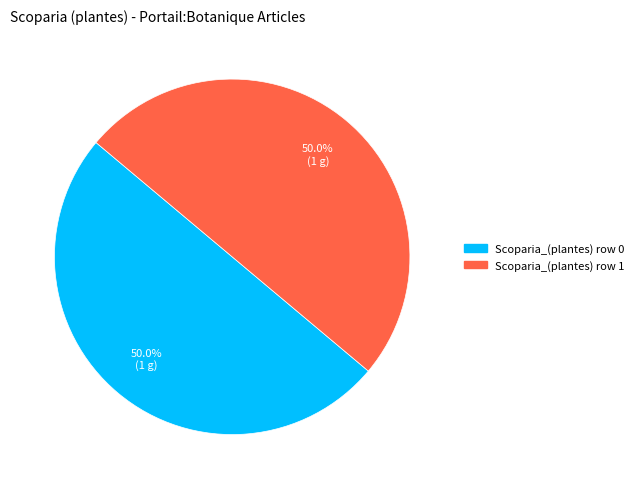

To the nearest percent, what percentage of the pie is Scoparia_(plantes) row 1?

50%